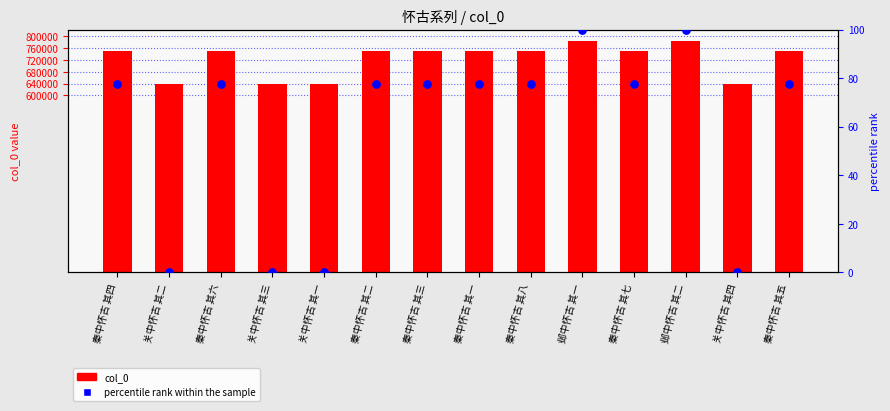

What is the total value across all series at 秦中怀古 其五?

752058.7